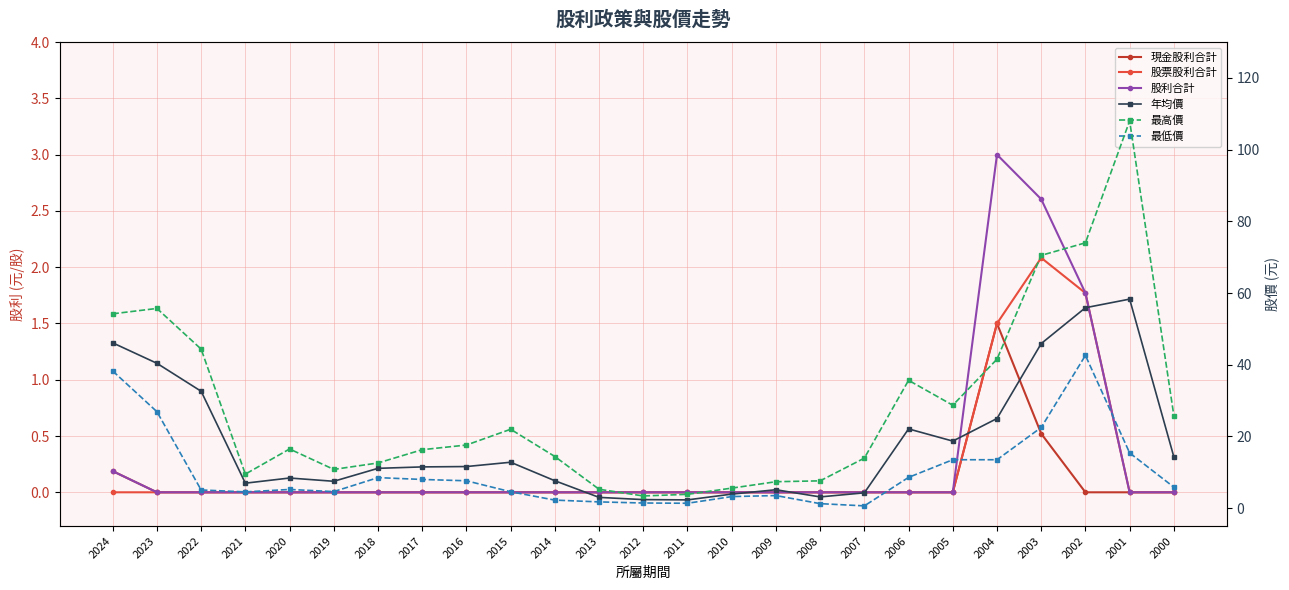

True or false: 現金股利合計 and 股票股利合計 cross at least once.

False